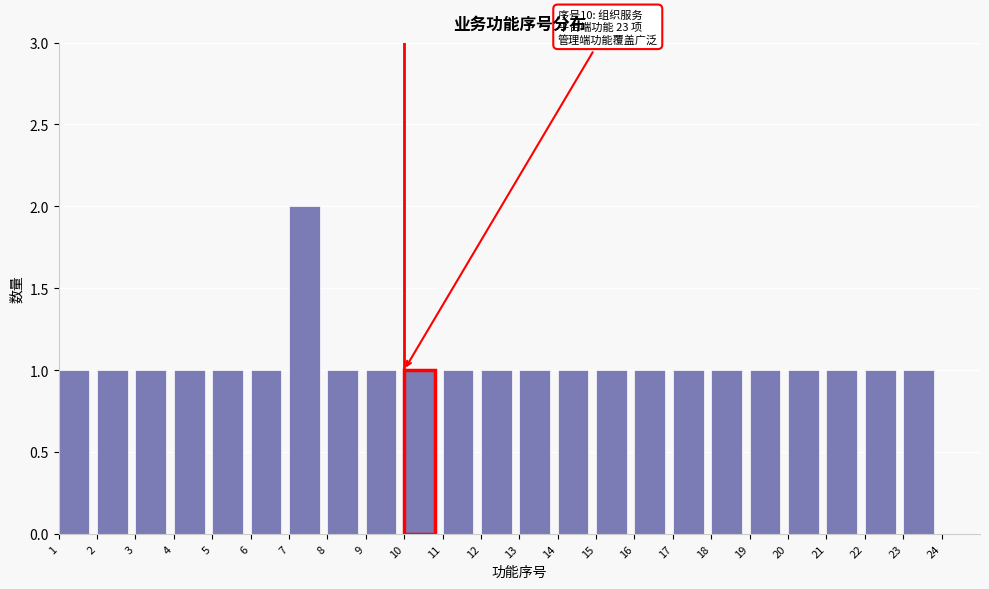

Over which range of the x-axis is the bar tallest?

7 to 8